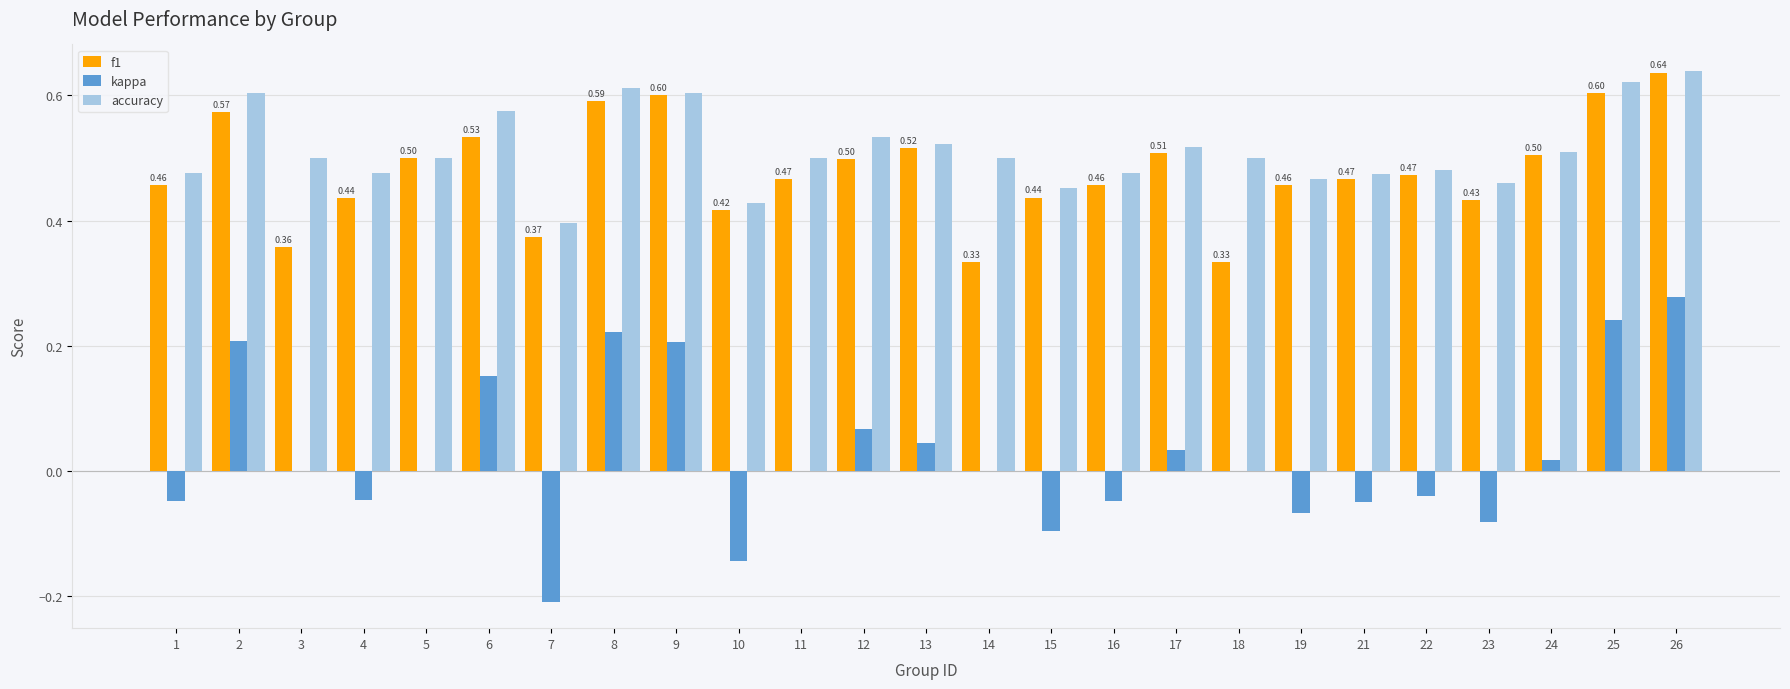

At which category is the sum across all series the highest?

26